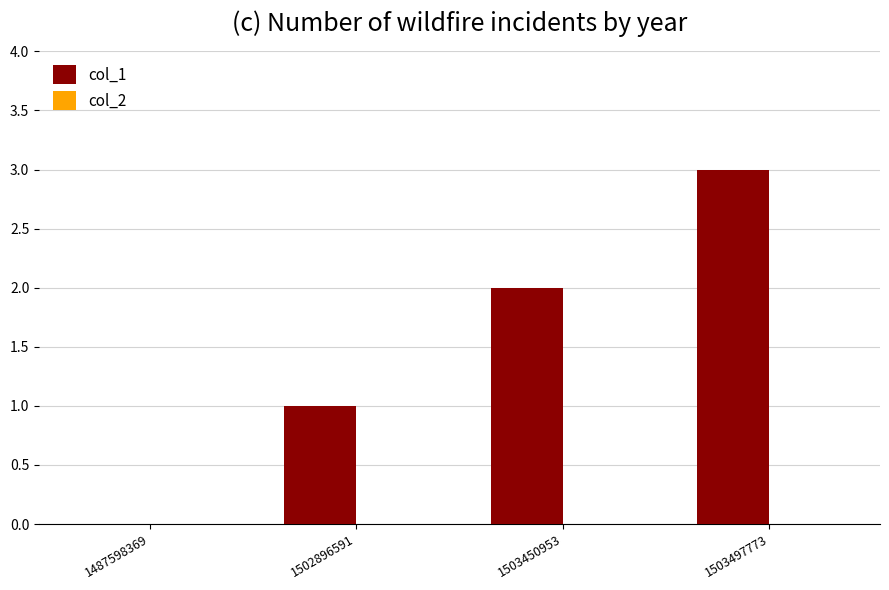

What is the greatest value displayed?

3